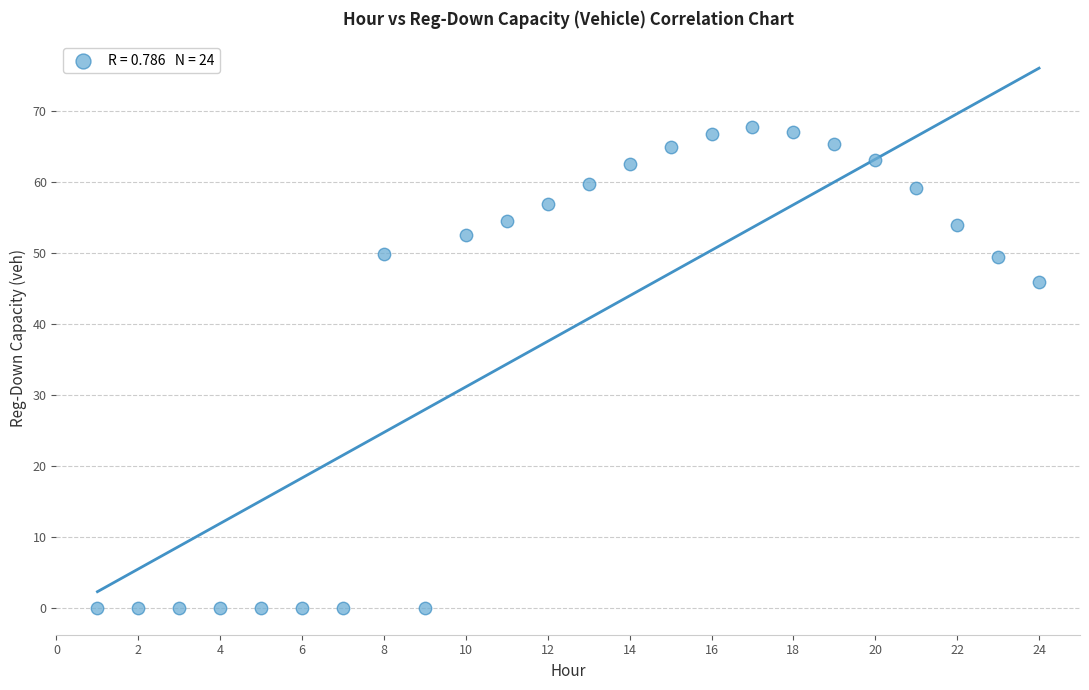

What is the range of X values (max minus min)?

23.0